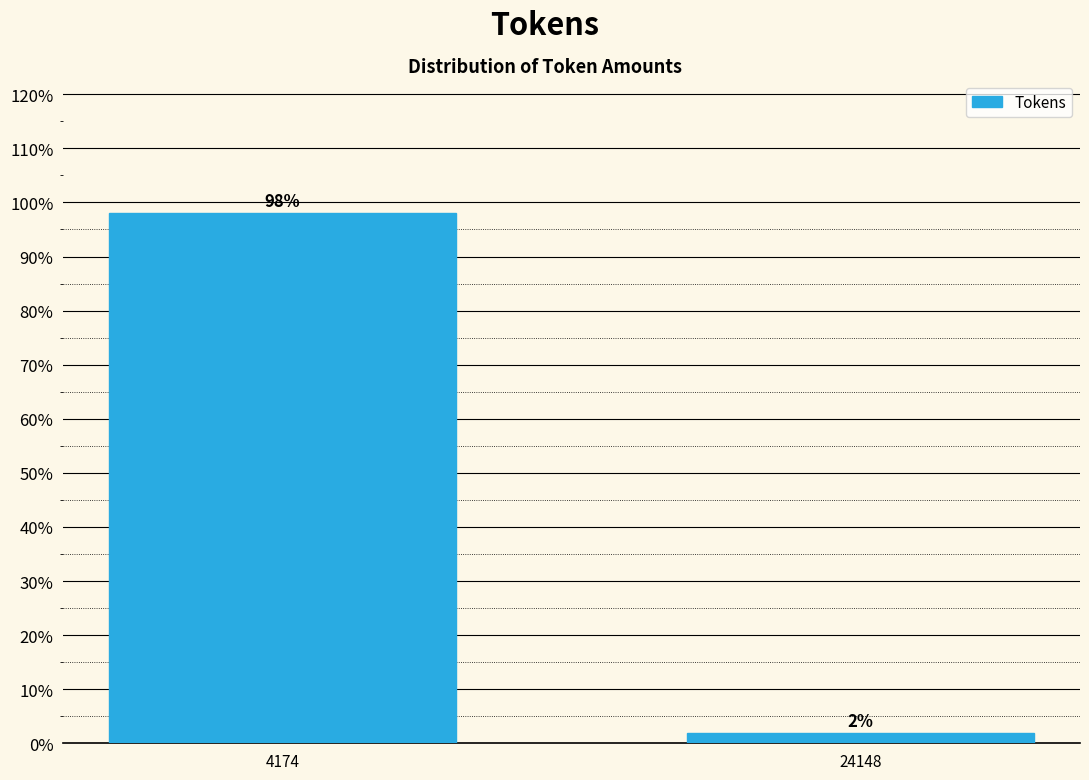

Does the chart contain any negative values?

No